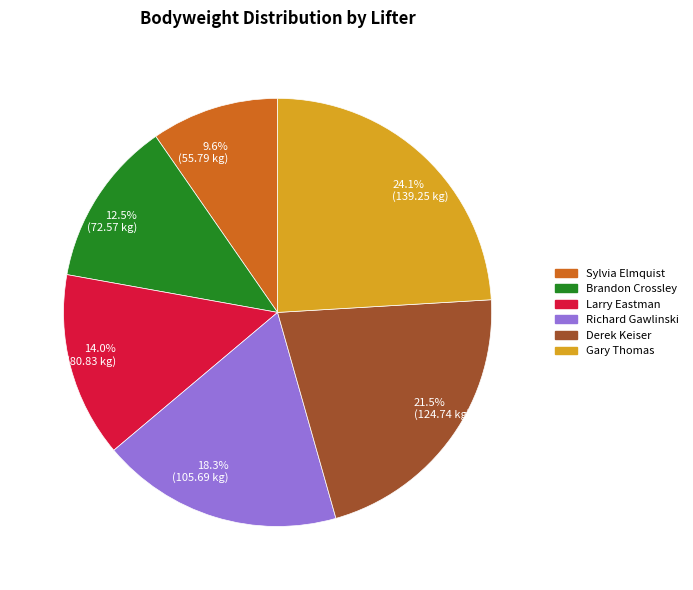

What is the largest slice in the pie chart?

24.1% (139.25 kg)